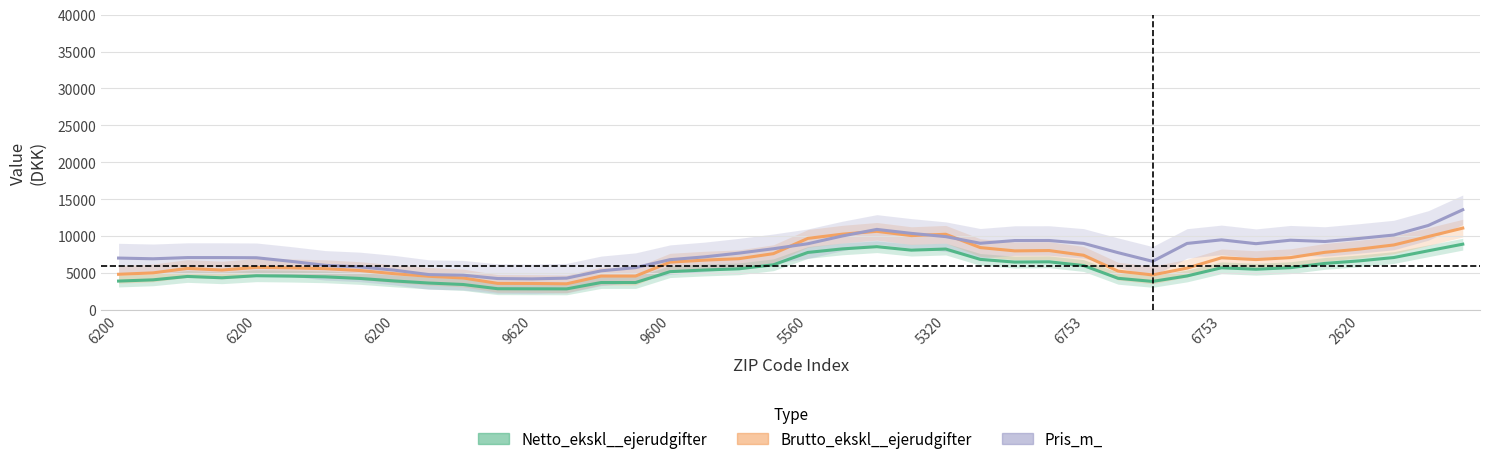

Count the number of data series in this chart.

3